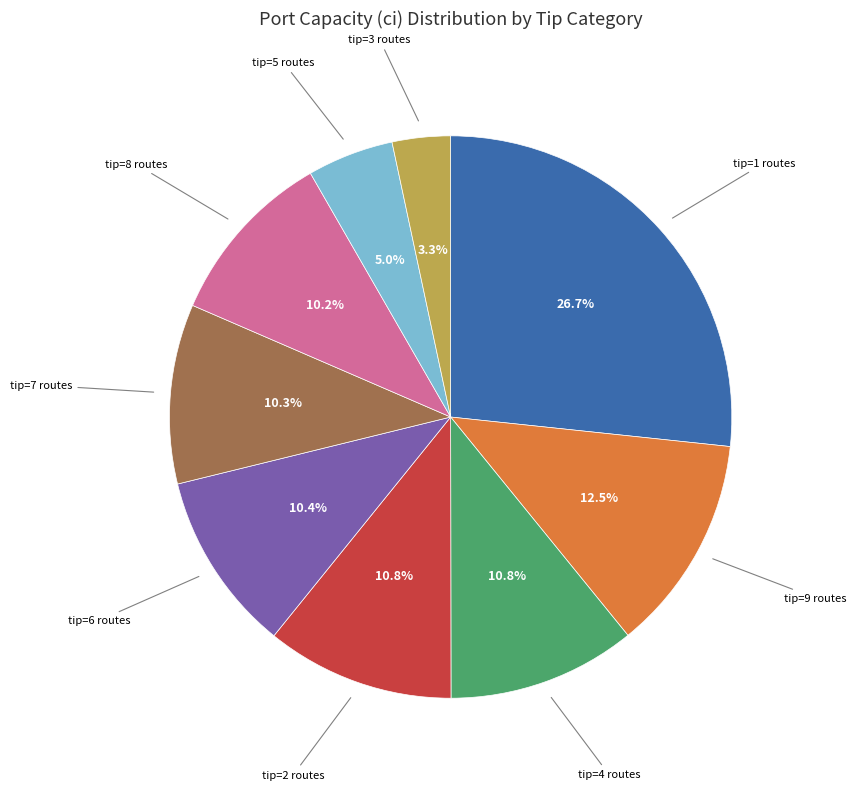

To the nearest percent, what is the average slice percentage?

11%